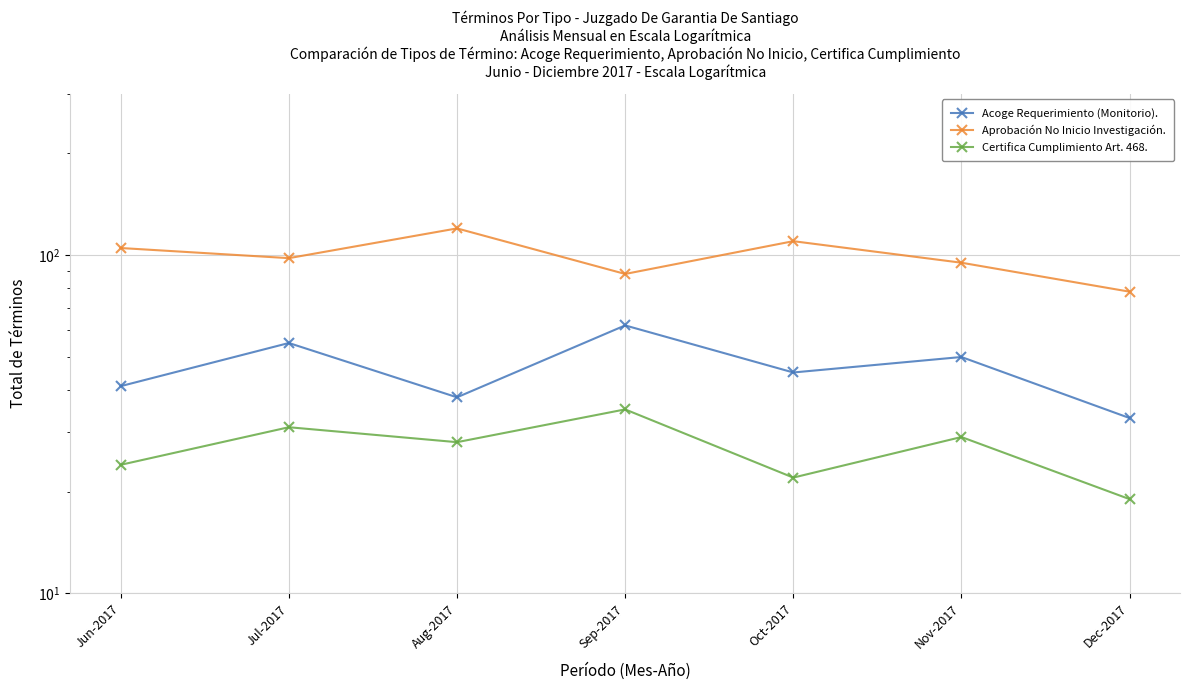

What are all the series names shown in the legend?

Acoge Requerimiento (Monitorio)., Aprobación No Inicio Investigación., Certifica Cumplimiento Art. 468.